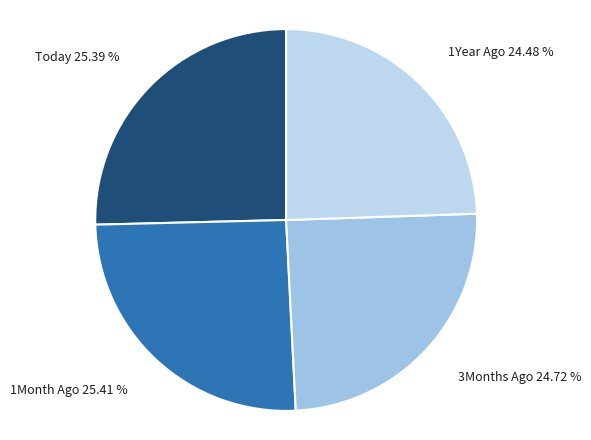

Count the number of slices in the pie.

4